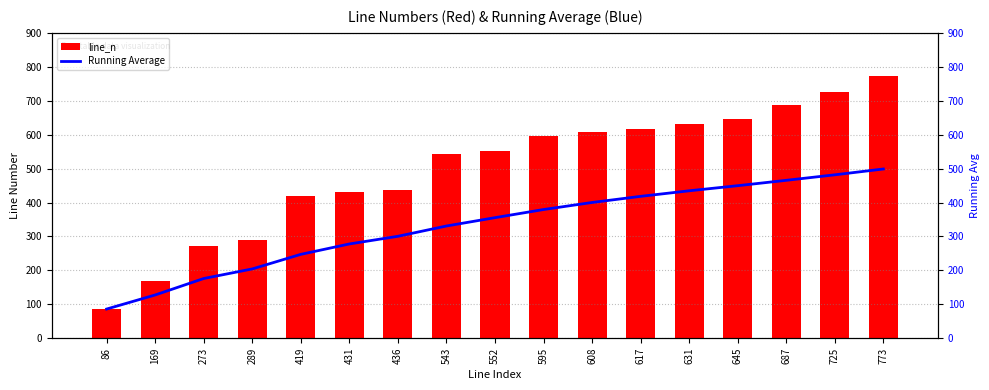

Which series has the largest range (max minus min)?

line_n